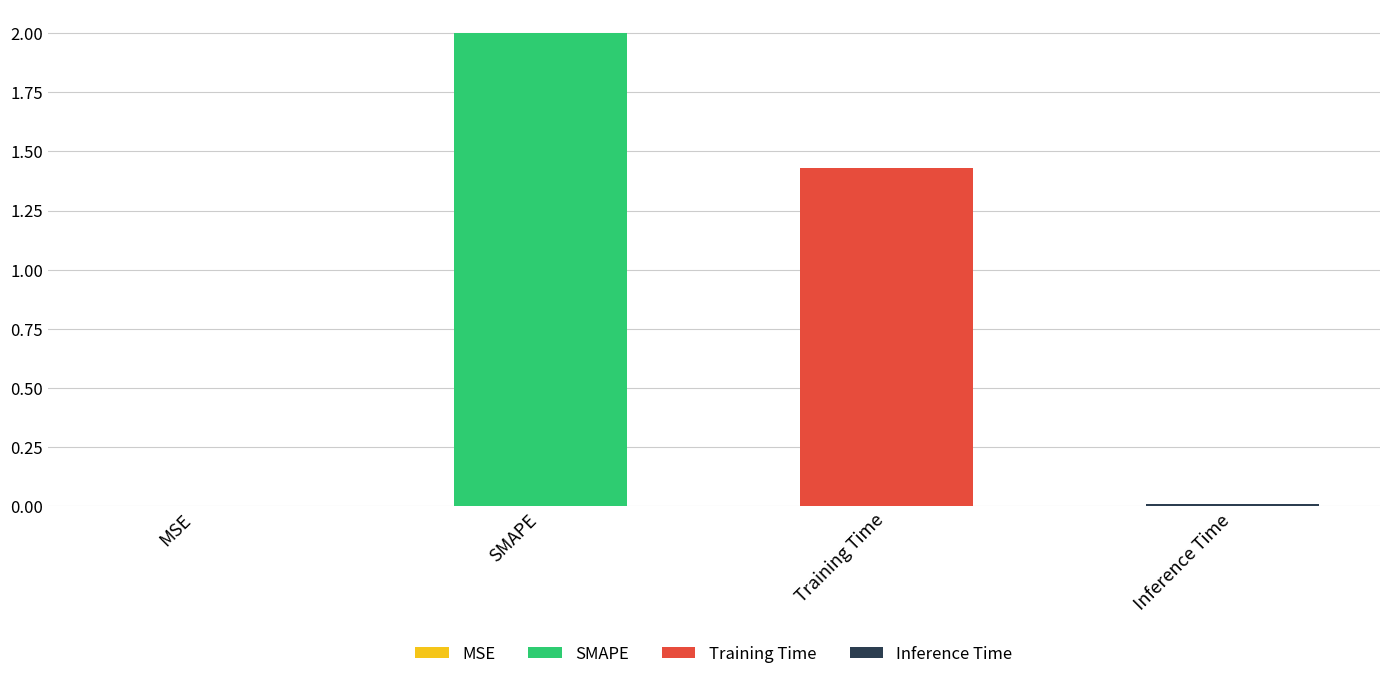

How many bars are there in total?

4